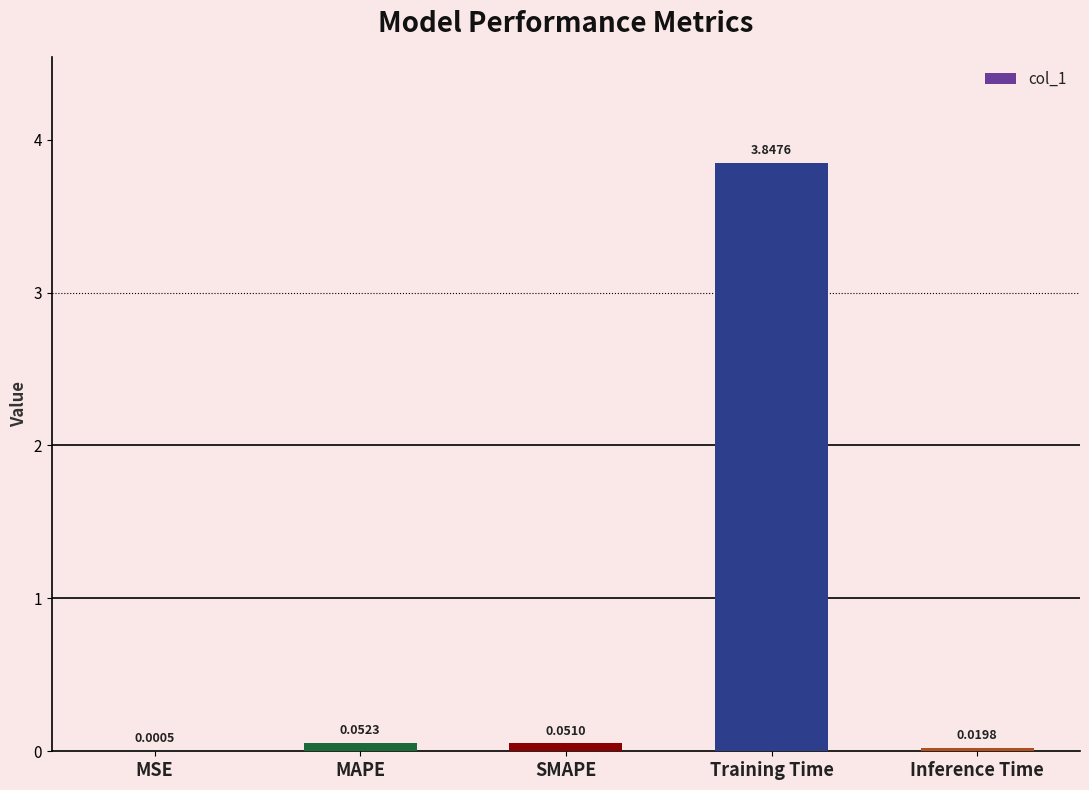

Does the chart contain stacked bars?

No